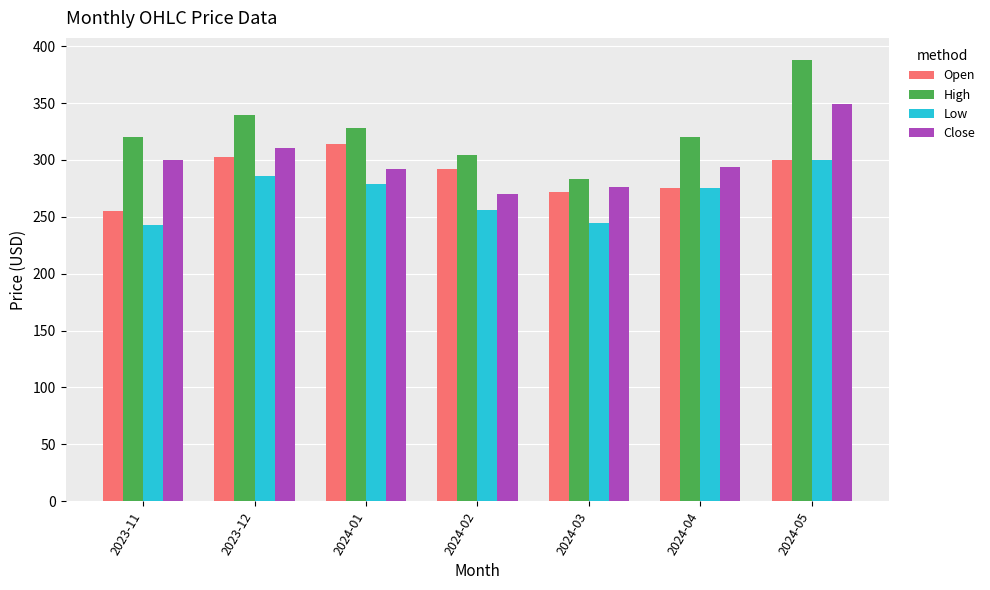

Rank the series by their maximum value, from lowest to highest.

Low, Open, Close, High